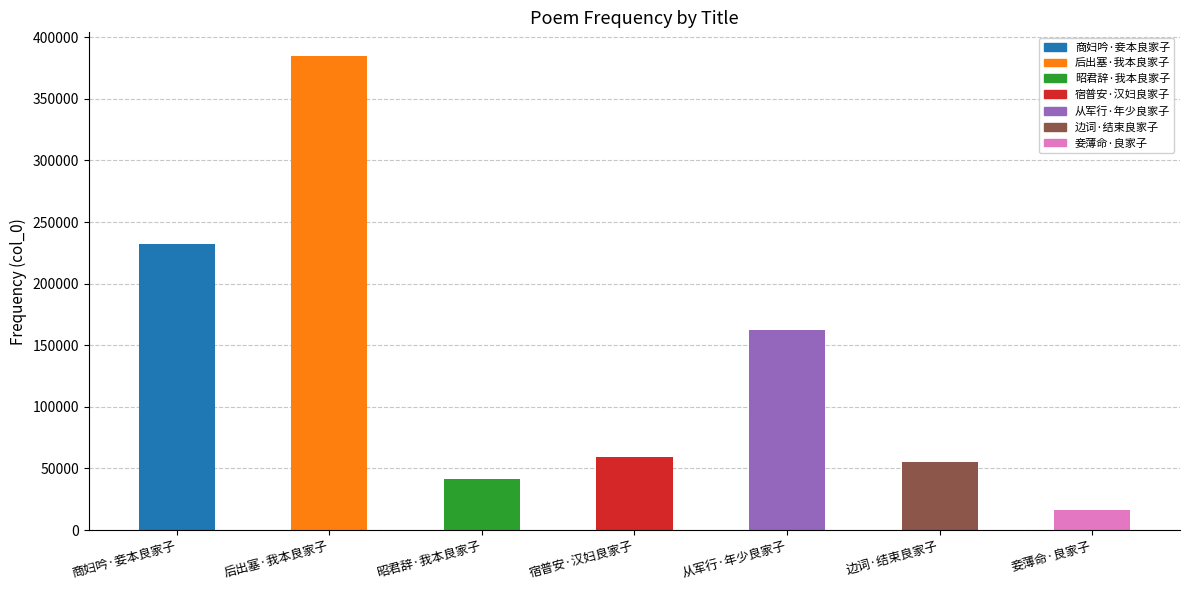

What is the smallest value displayed?

15981